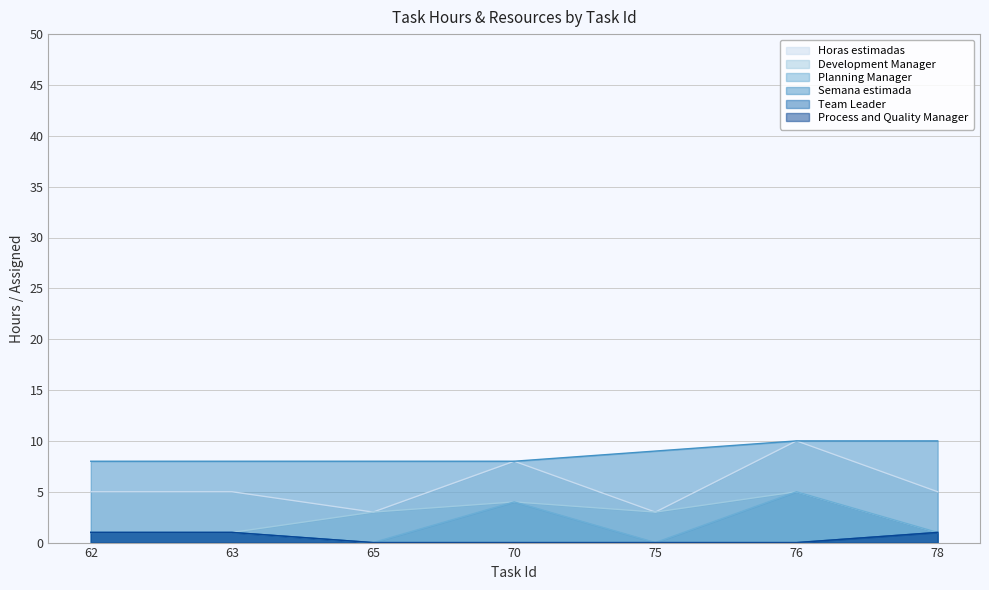

What is the difference between the maximum and minimum values in the Planning Manager series?

5